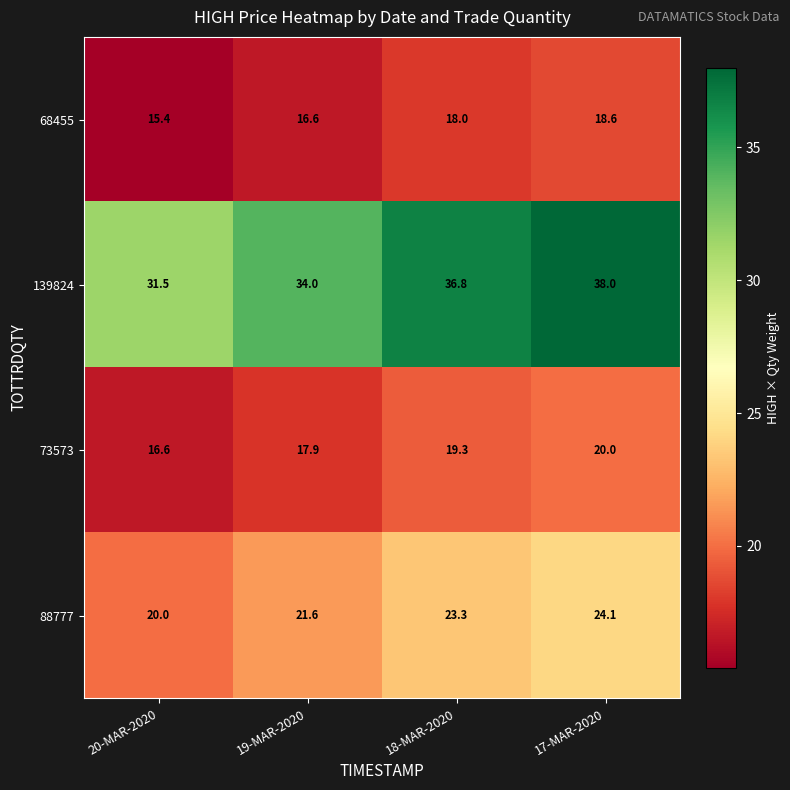

The value of 68455 at 18-MAR-2020 is 31.0. True or false?

False